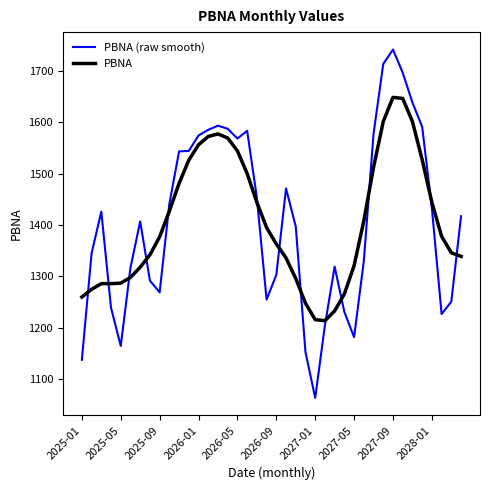

Which series has the largest range (max minus min)?

PBNA (raw smooth)